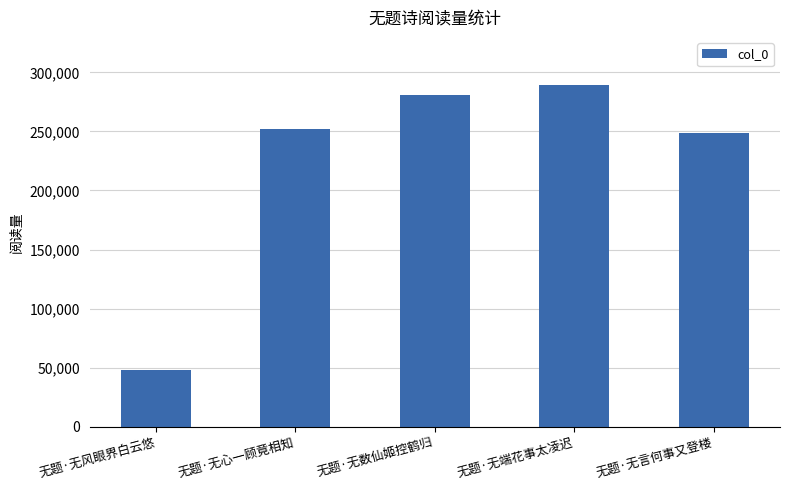

Read the value at 无题·无言何事又登楼, to the nearest 10.

248490